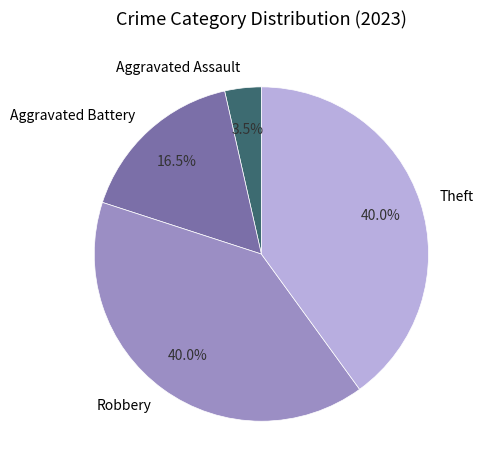

To the nearest percent, what is the average slice percentage?

25%